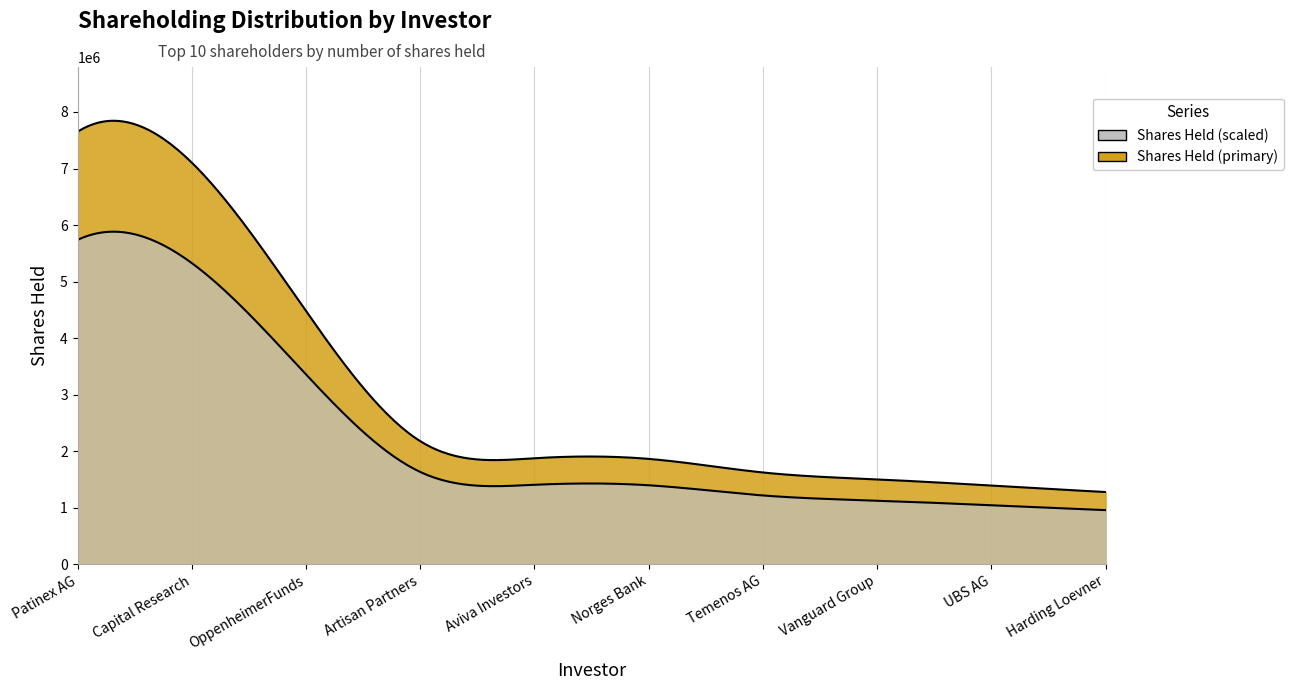

What is the change in value from Patinex AG to UBS AG (Investment Management)?

-6255269